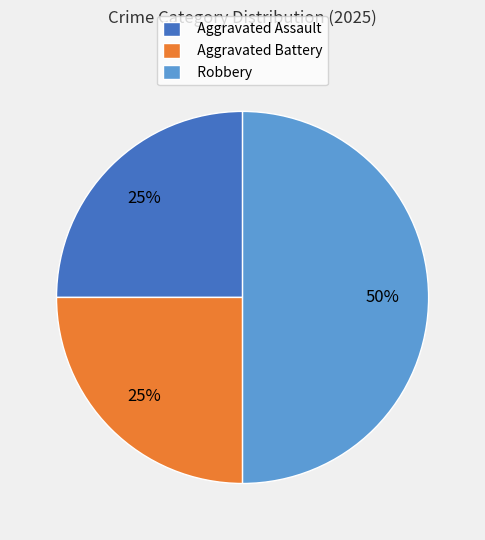

Between Robbery and Aggravated Battery, which is larger?

Robbery